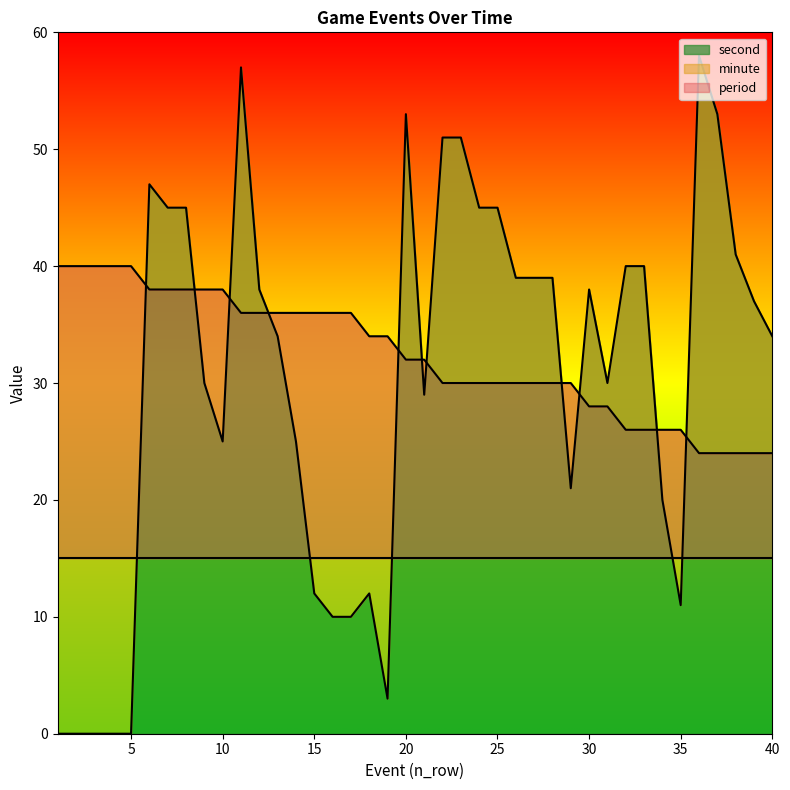

Which series has the largest range (max minus min)?

second